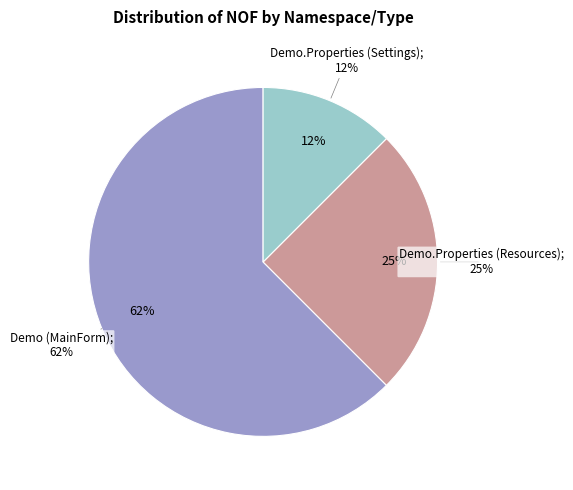

Is it true that Demo (MainForm) is 68% of the pie?

False